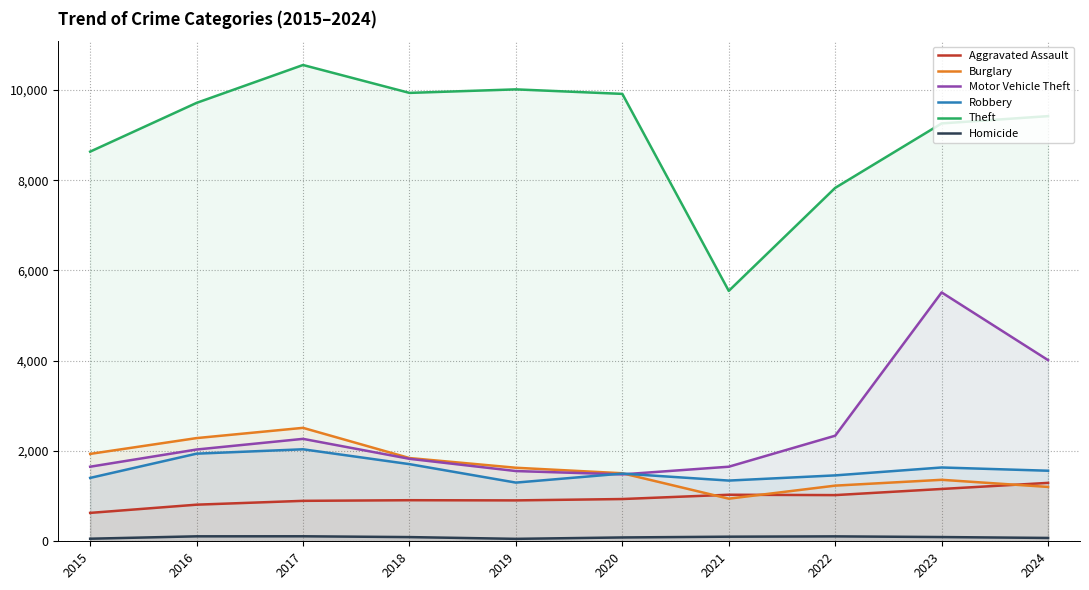

Rank the categories by Robbery value from highest to lowest.

2017, 2016, 2018, 2023, 2024, 2020, 2022, 2015, 2021, 2019